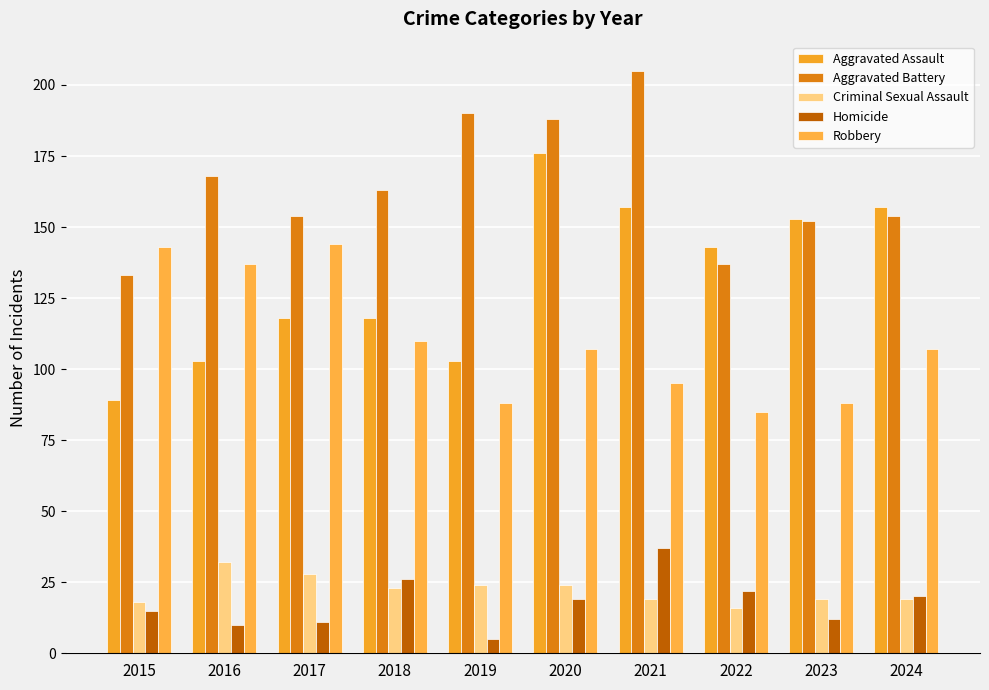

What are all the series names shown in the legend?

Aggravated Assault, Aggravated Battery, Criminal Sexual Assault, Homicide, Robbery